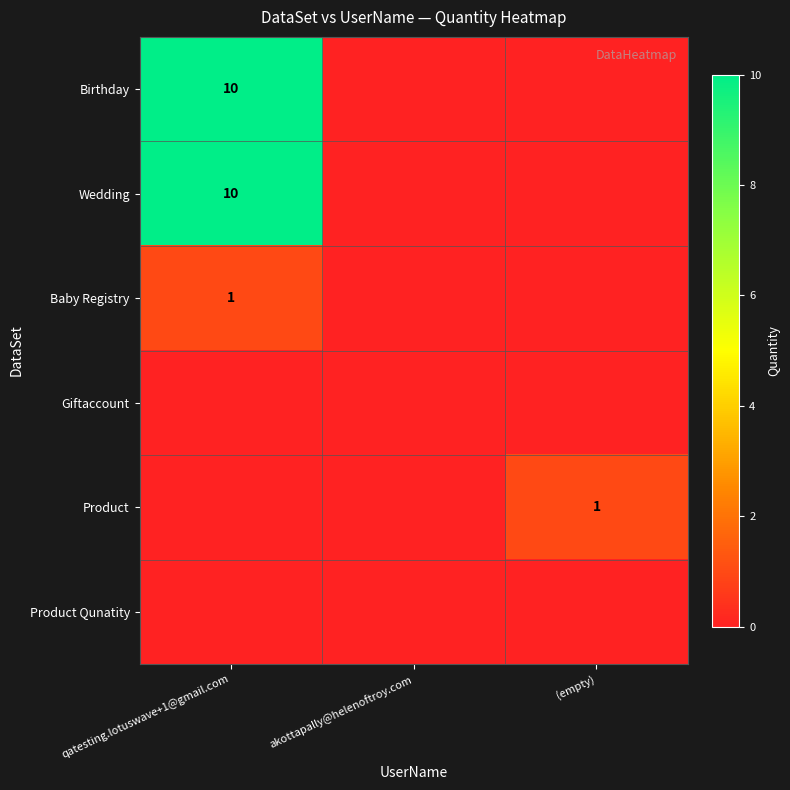

The Baby Registry series shows 2 at qatesting.lotuswave+1@gmail.com. True or false?

False